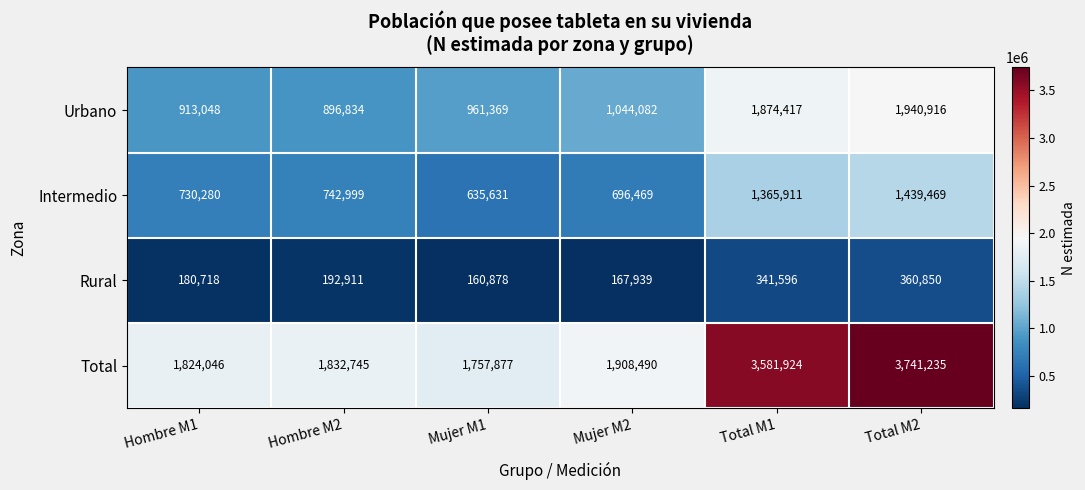

Is it true that Rural equals 341596 at Total M1?

True